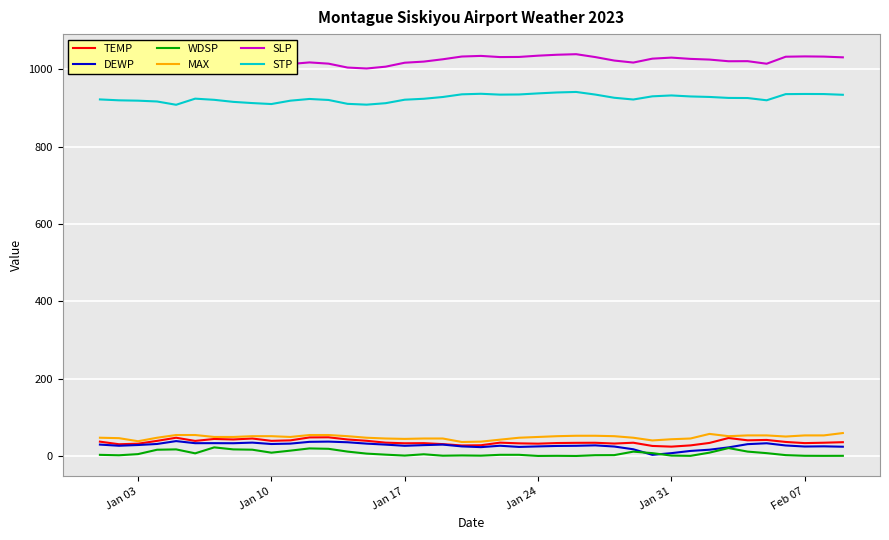

The value of MAX at Jan 10 is 52.0. True or false?

True